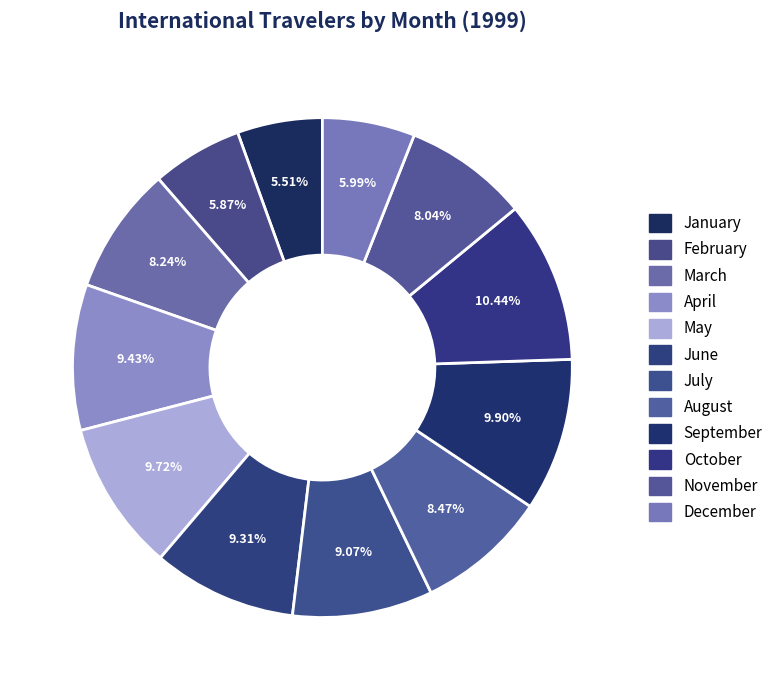

Rank the categories by value from highest to lowest.

October, September, May, April, June, July, August, March, November, December, February, January